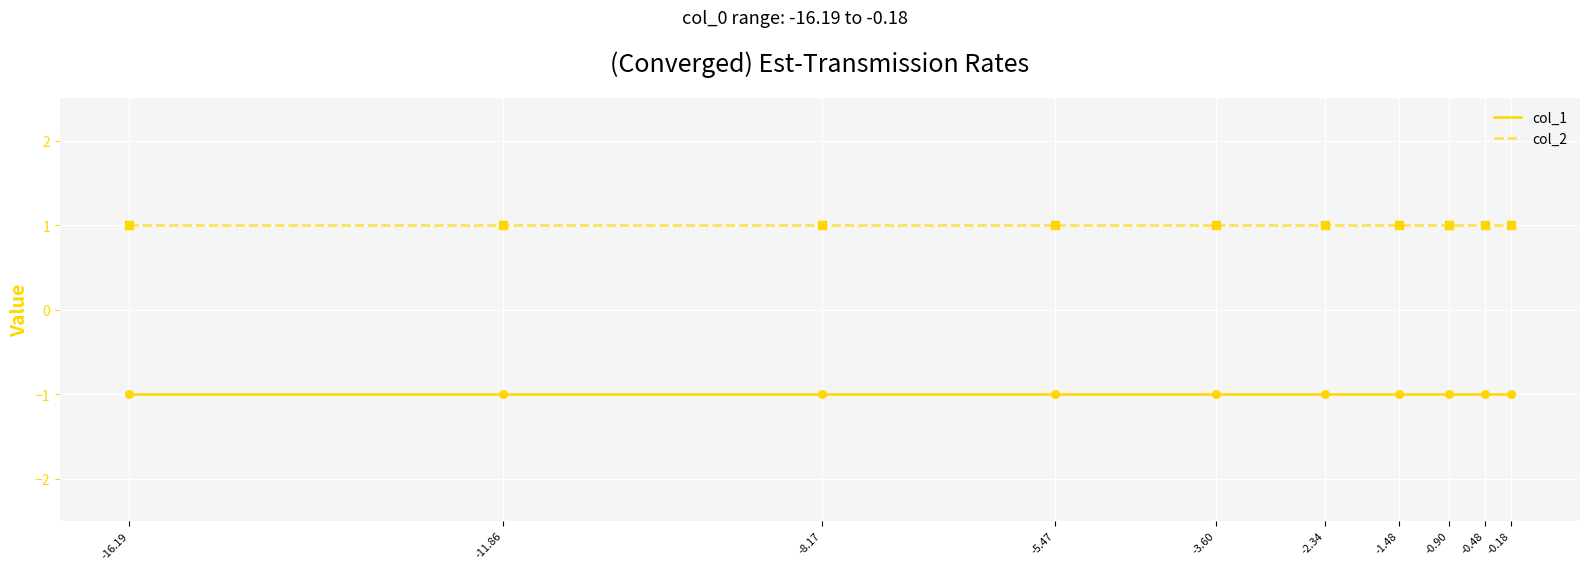

True or false: col_2 and col_1 cross at least once.

False